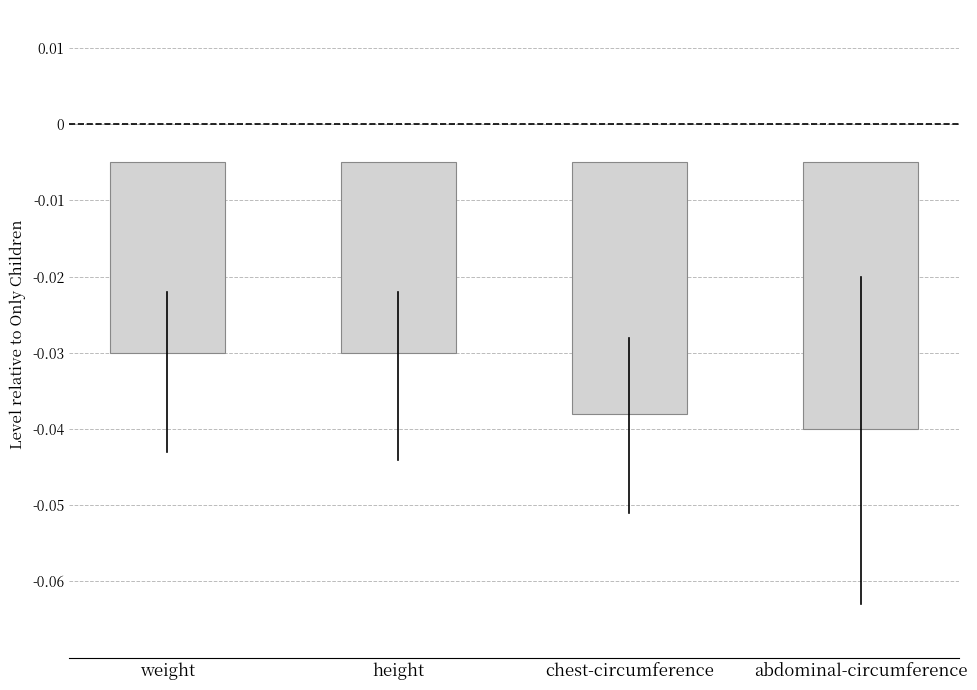

Rank the categories by value from lowest to highest.

abdominal-circumference, chest-circumference, weight, height